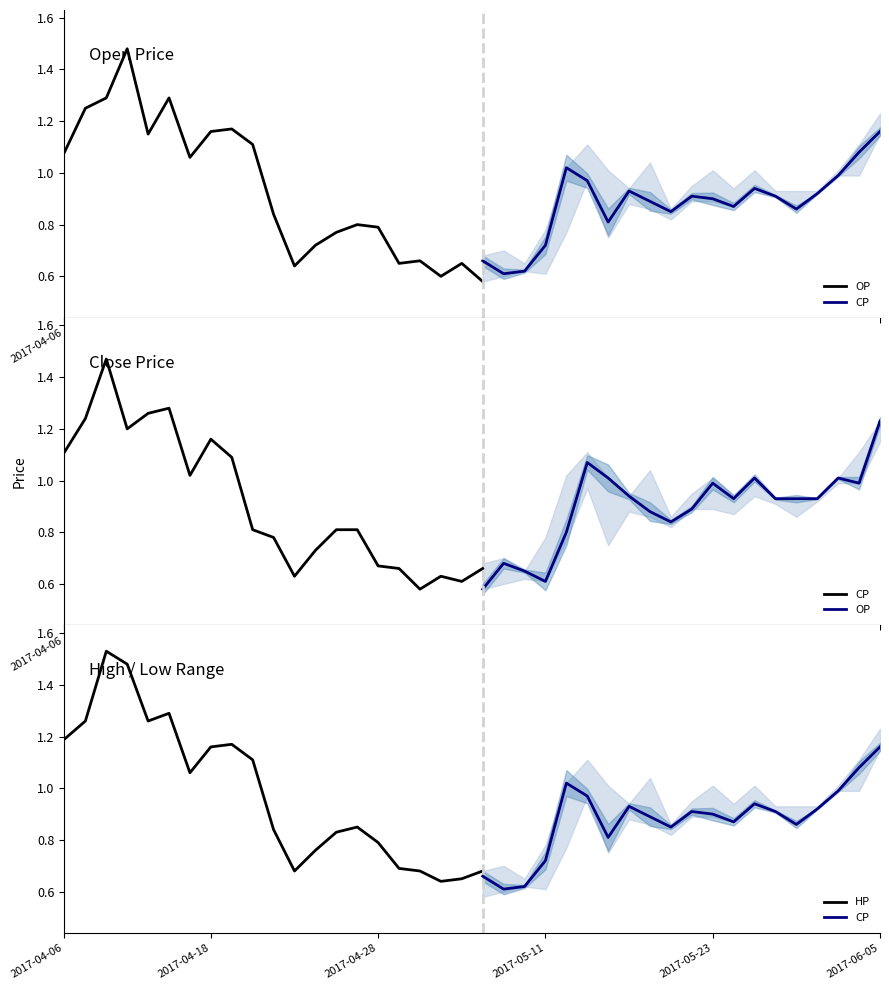

What is the greatest value displayed?

1.5